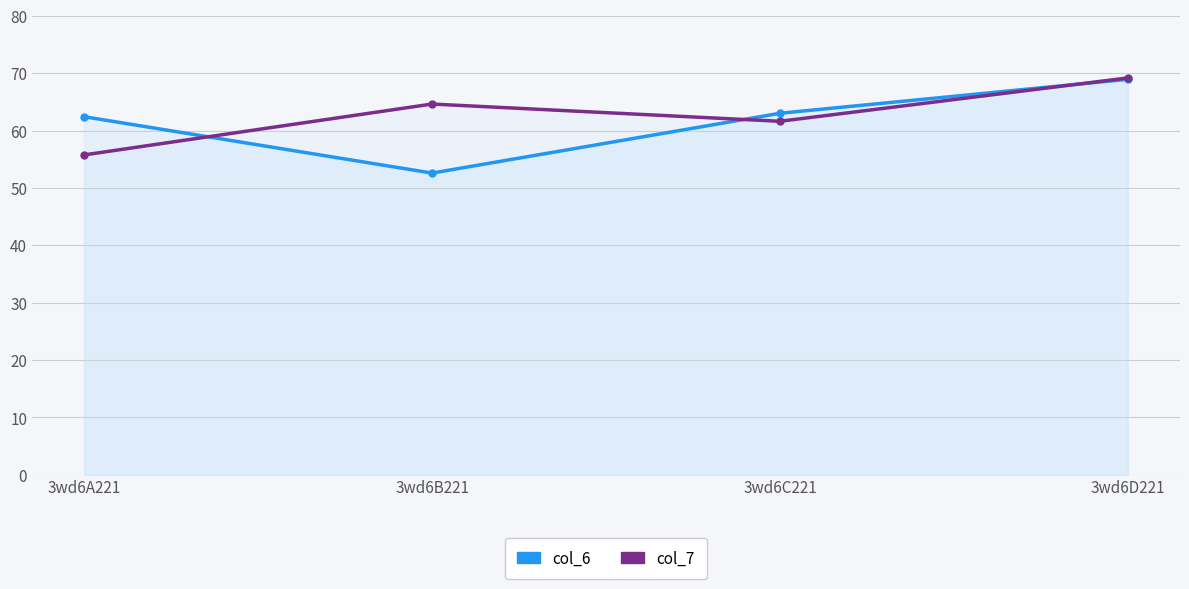

True or false: col_6 has more than 1 points higher than both neighbors.

False